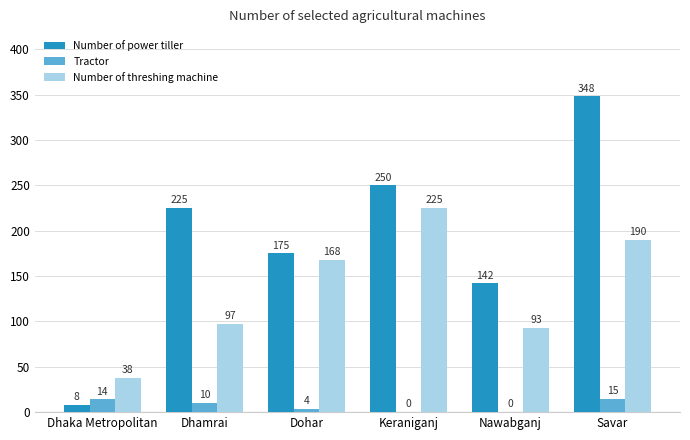

What are all the series names shown in the legend?

Number of power tiller, Tractor, Number of threshing machine